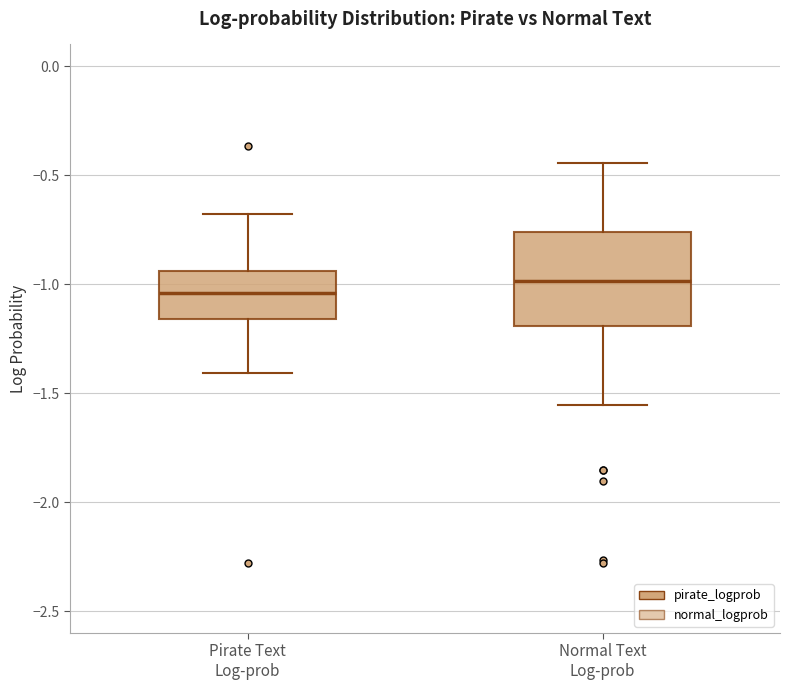

Which box has the lowest median line?

Pirate Text Log-prob